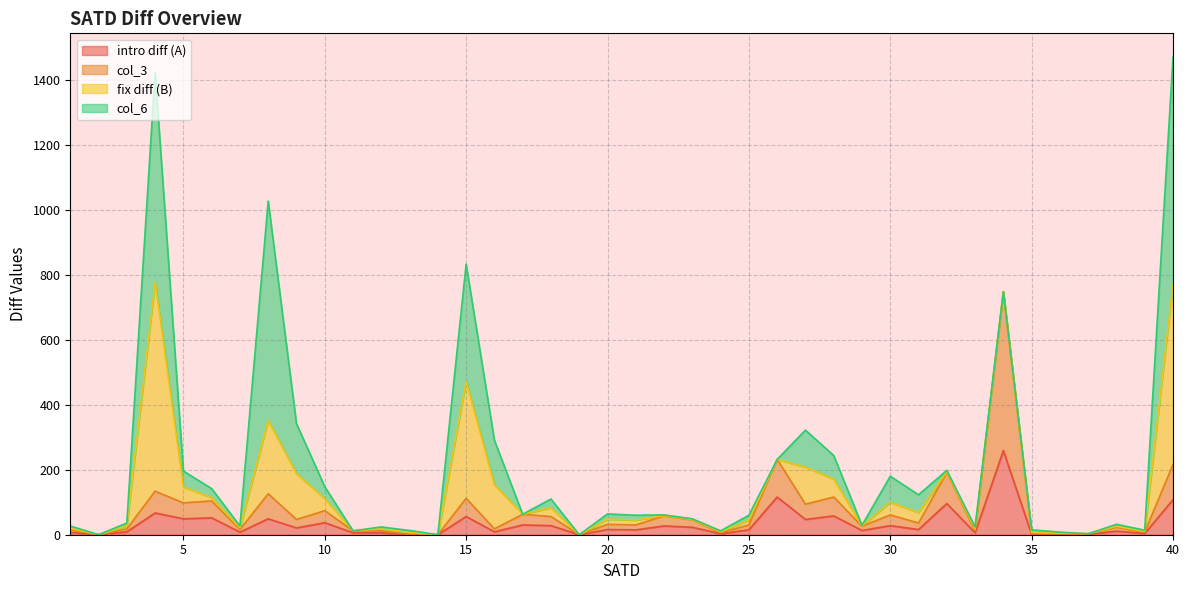

True or false: intro diff (A) and col_3 intersect in this chart.

False